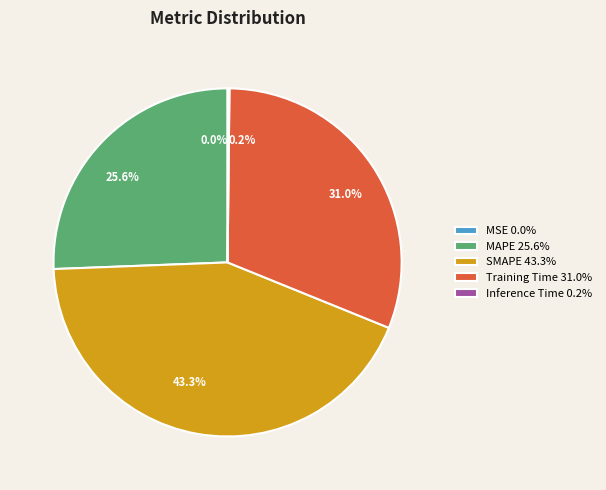

Does any single category account for the majority?

No